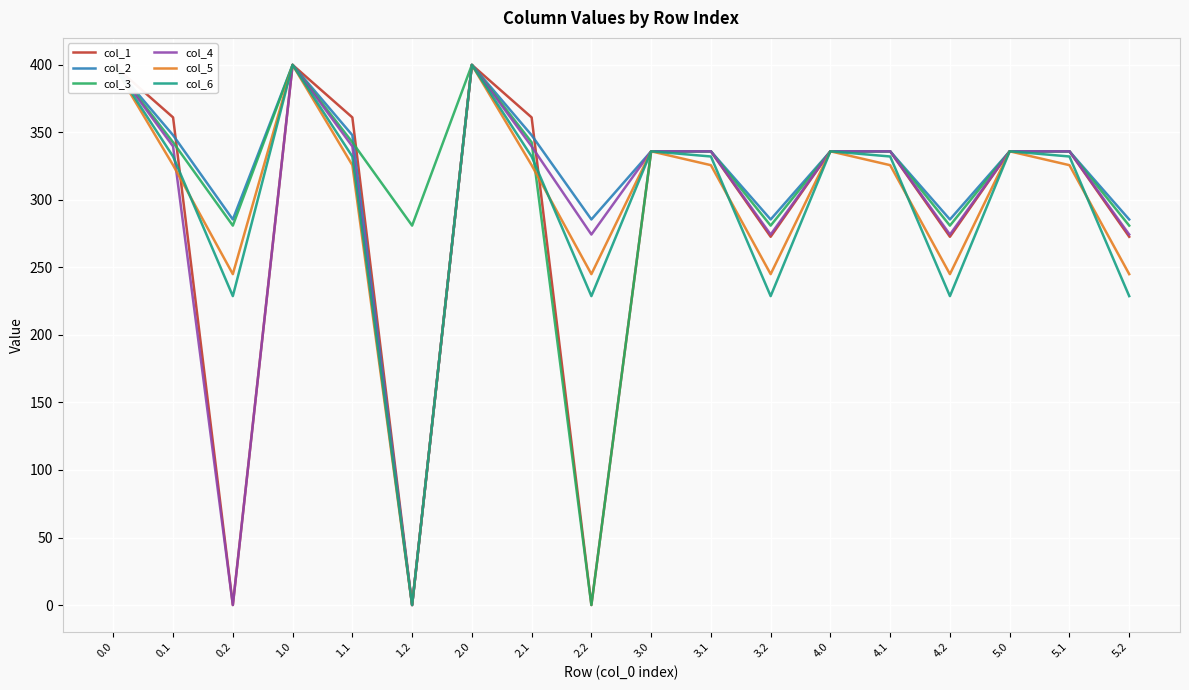

Reading left to right, list all the values displayed in this chart.

col_1: 400.0	361.1	0.0	400.0	361.1	0.0	400.0	361.1	0.0	336.0	336.0	272.7	336.0	336.0	272.7	336.0	336.0	272.7
col_2: 400.0	347.9	285.5	400.0	347.9	0.0	400.0	347.9	285.5	336.0	336.0	285.5	336.0	336.0	285.5	336.0	336.0	285.5
col_3: 400.0	342.7	281.0	400.0	342.7	281.0	400.0	342.7	0.0	336.0	336.0	281.0	336.0	336.0	281.0	336.0	336.0	281.0
col_4: 400.0	339.6	0.0	400.0	339.6	0.0	400.0	339.6	274.4	336.0	336.0	274.4	336.0	336.0	274.4	336.0	336.0	274.4
col_5: 400.0	325.7	245.0	400.0	325.7	0.0	400.0	325.7	245.0	336.0	325.7	245.0	336.0	325.7	245.0	336.0	325.7	245.0
col_6: 400.0	332.2	228.8	400.0	332.2	0.0	400.0	332.2	228.8	336.0	332.2	228.8	336.0	332.2	228.8	336.0	332.2	228.8